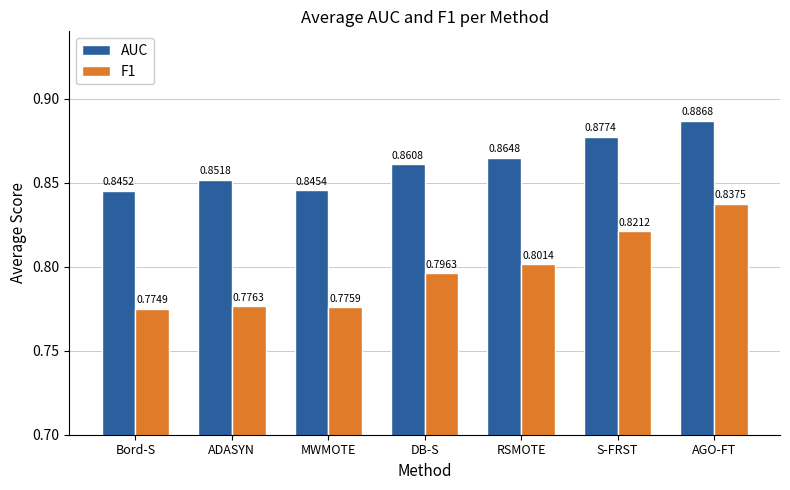

What is the sum of the AUC values at MWMOTE and DB-S?

1.7